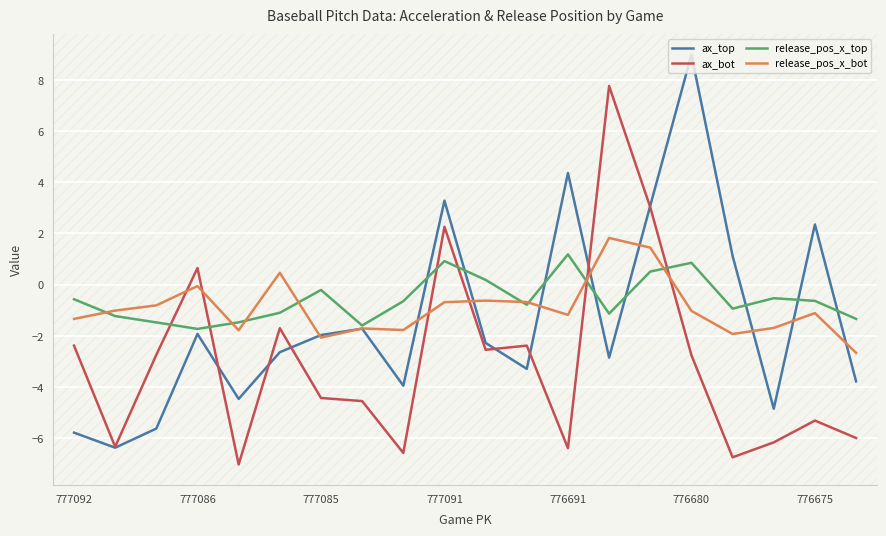

Which series ends up on top after the final intersection of release_pos_x_bot and ax_bot?

release_pos_x_bot